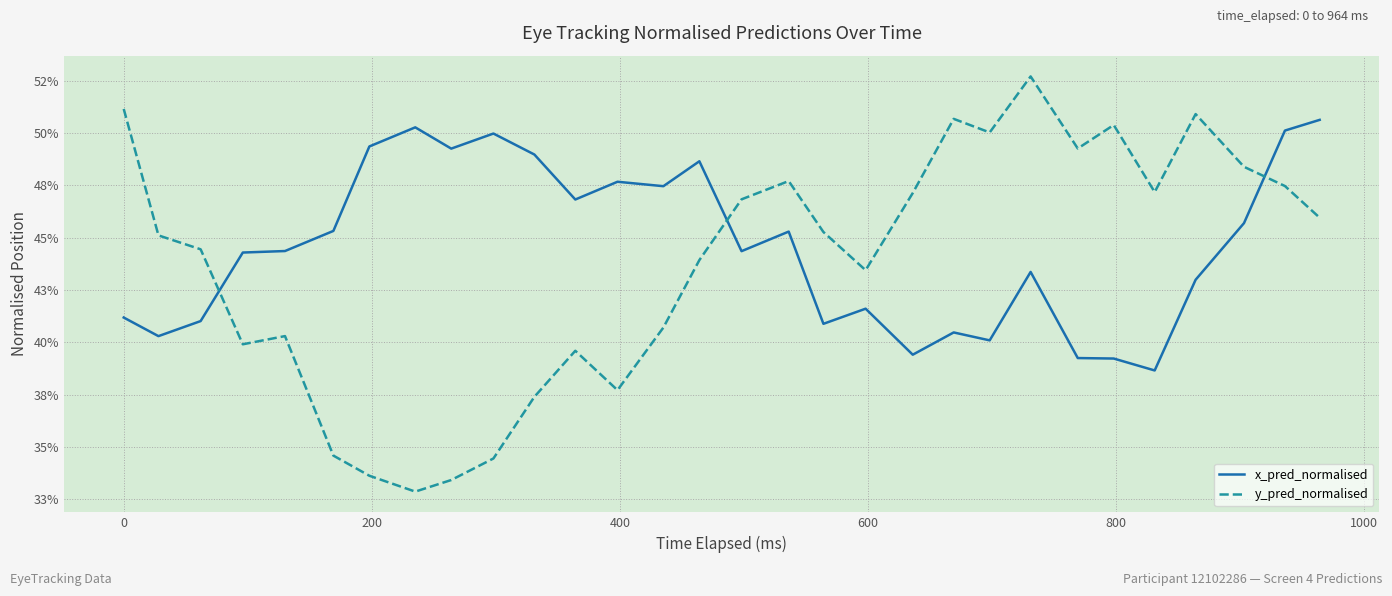

What are all the series names shown in the legend?

x_pred_normalised, y_pred_normalised